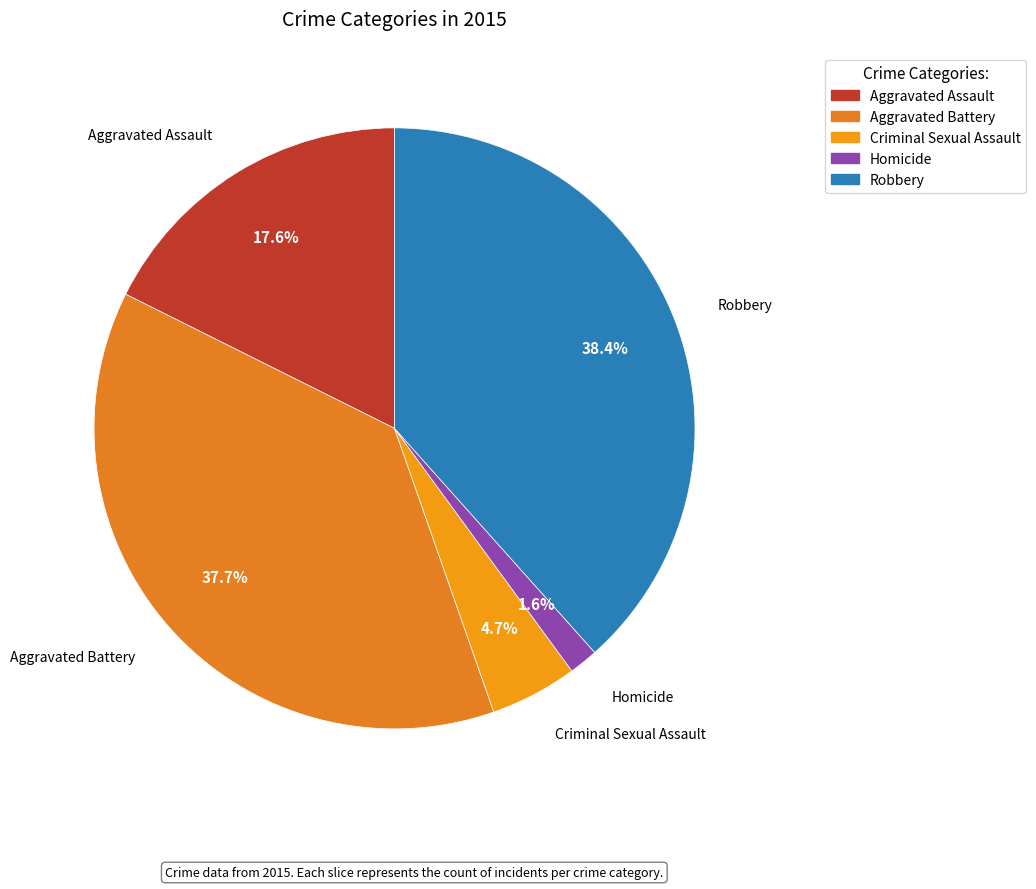

To the nearest percent, what percentage of the pie is Aggravated Assault?

18%